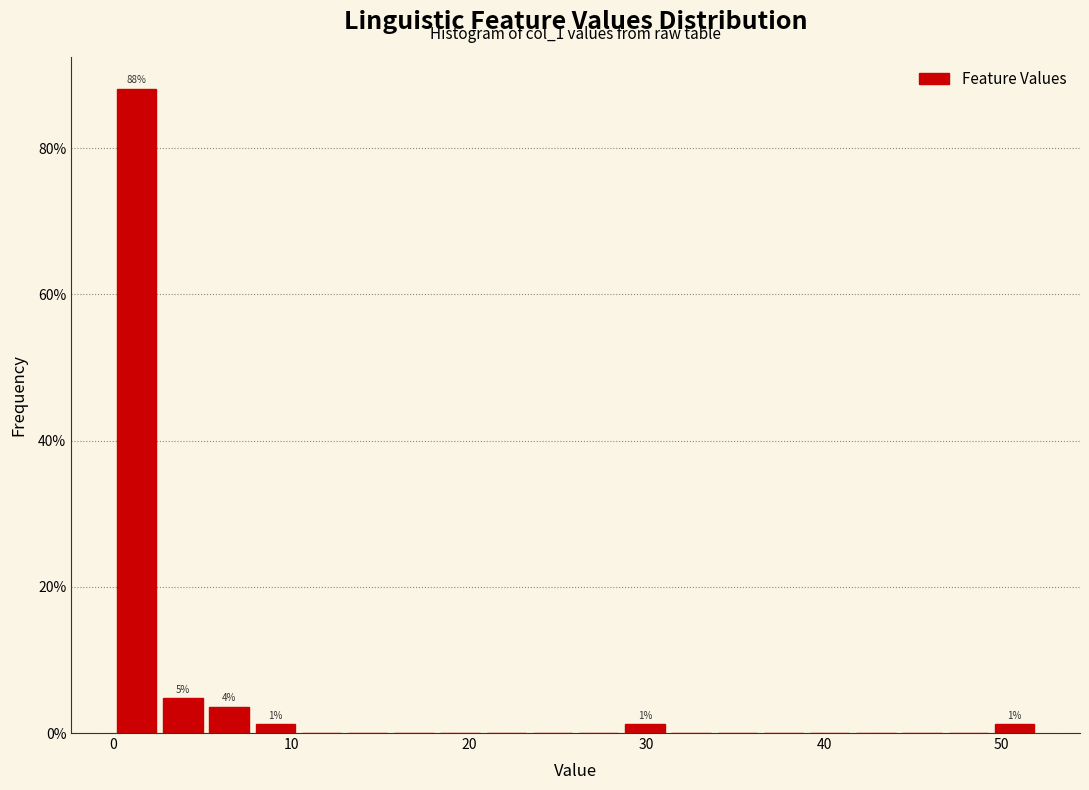

Around what value on the x-axis is the tallest bar? Give the approximate position of its centre, as read against the axis.

1